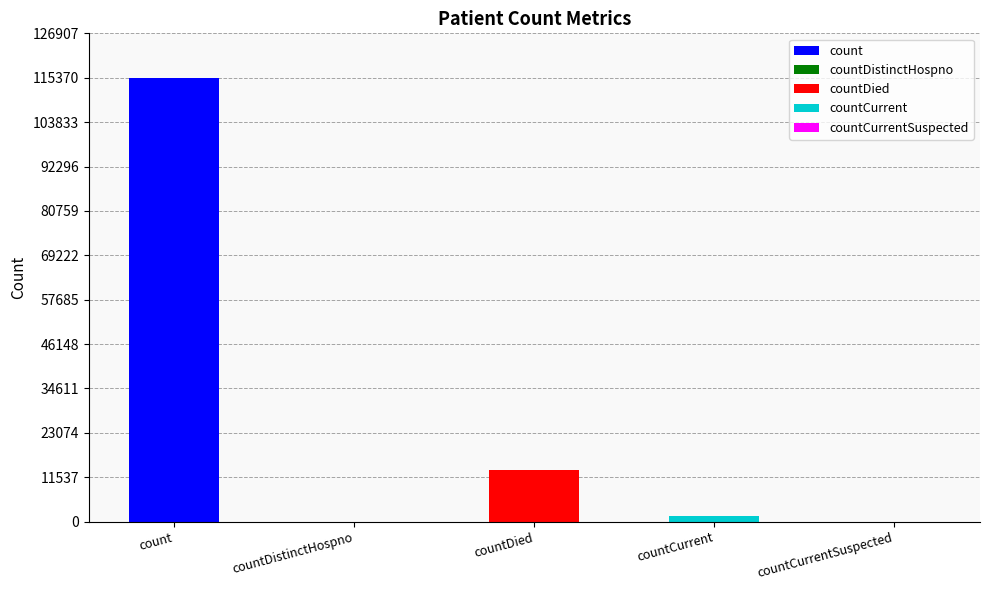

Reading left to right, list all the values displayed in this chart.

count=115379	countDistinctHospno=0	countDied=13343	countCurrent=1383	countCurrentSuspected=0